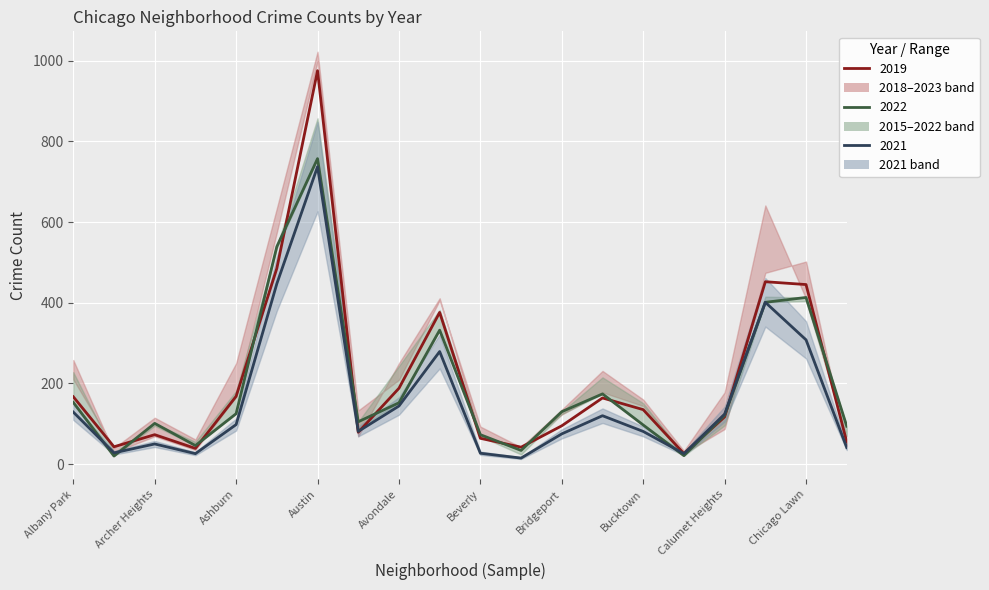

Reading left to right, what are all the values shown in this chart?

2019: 167	43	73	39	168	485	975	79	188	376	64	42	95	164	135	26	117	452	445	55
2023: 129	28	50	26	98	447	737	81	144	279	27	15	75	120	81	26	124	401	308	41
2018: 153	20	101	46	125	539	757	105	152	332	73	34	130	174	97	21	121	401	413	94